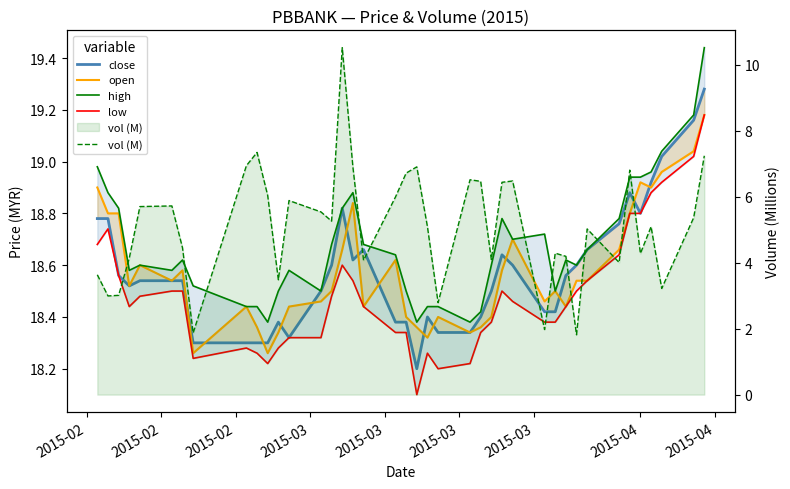

What is the maximum value for close?

19.3